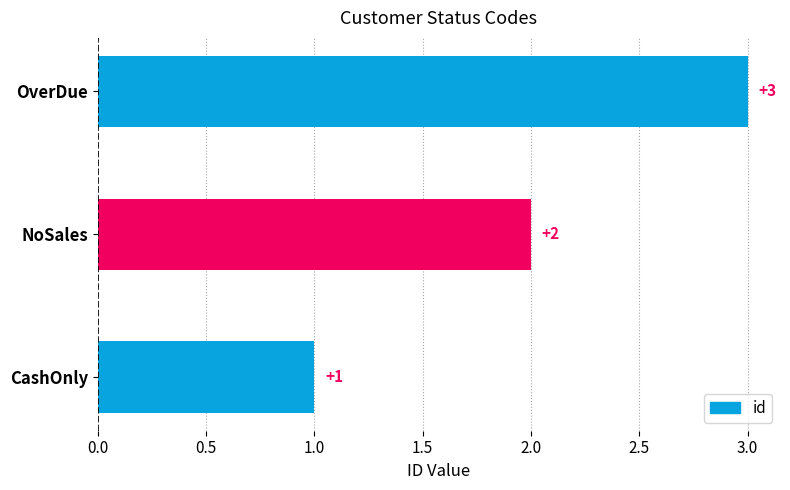

Rank the categories by value from lowest to highest.

CashOnly, NoSales, OverDue